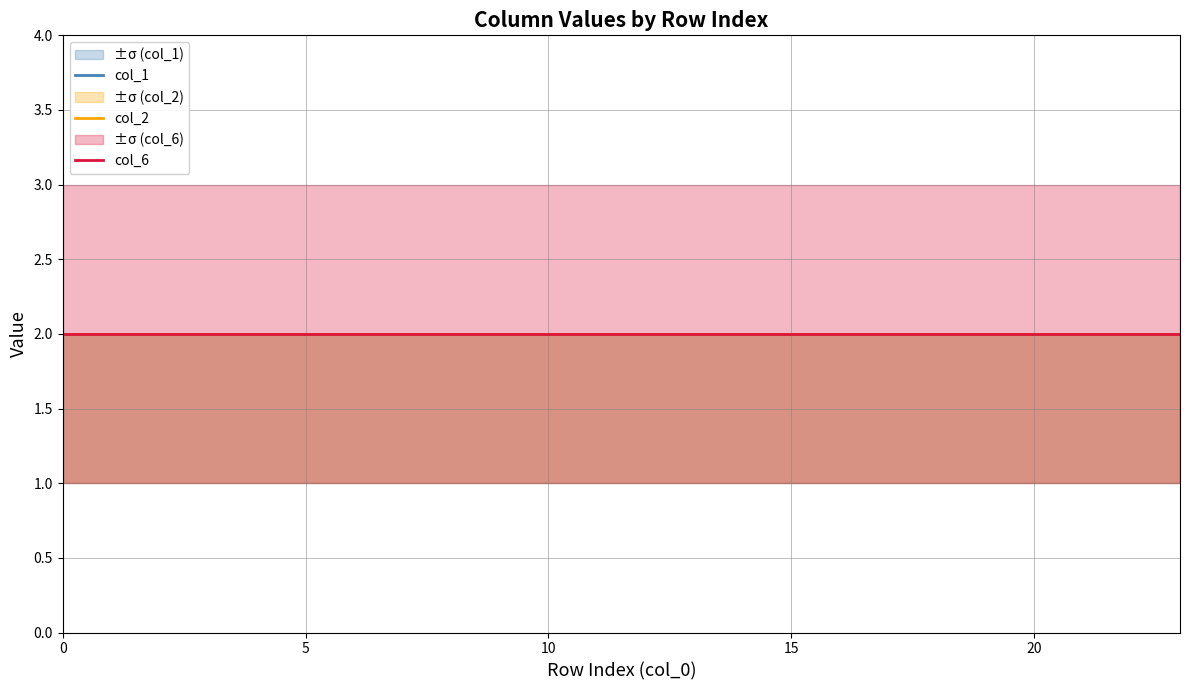

True or false: col_6 has a value of 2 at 19.

True